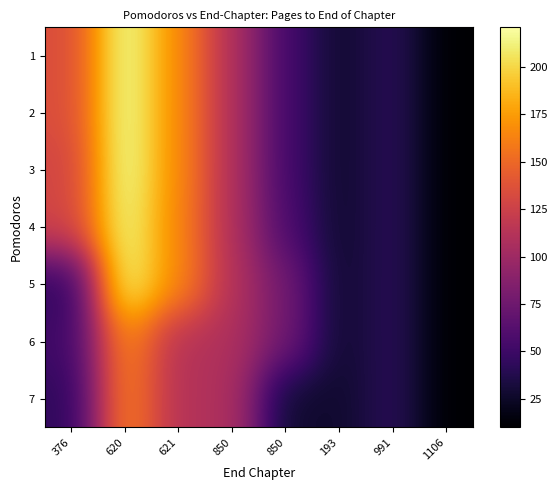

What is the spread (max minus min) of values at 621?

55